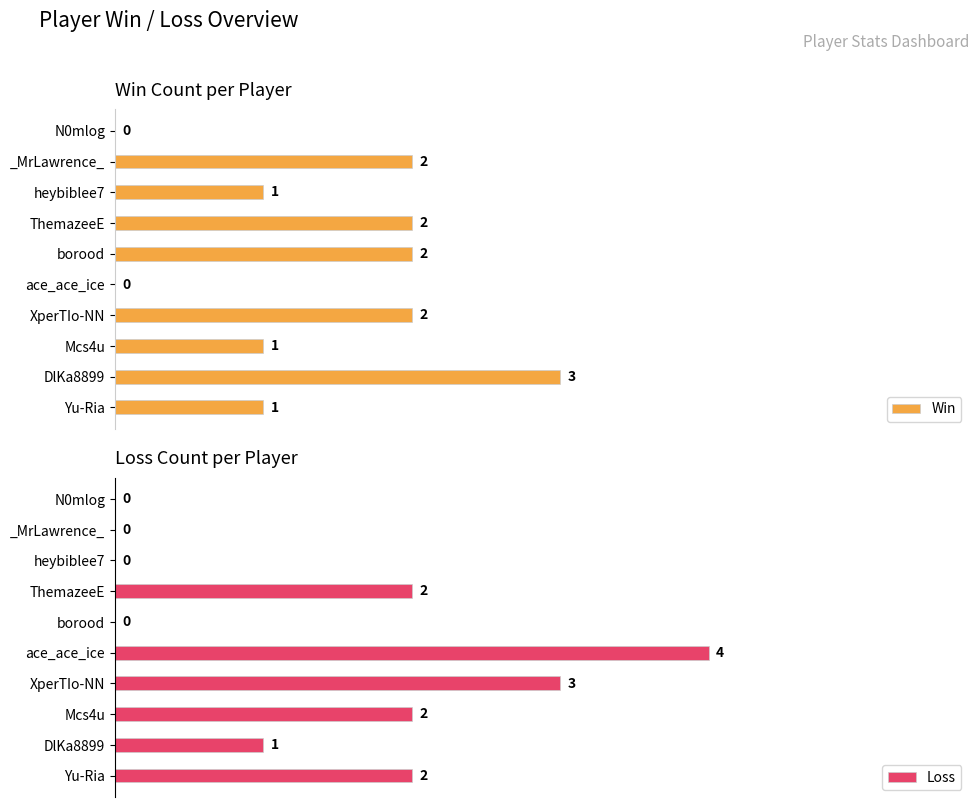

How many groups of bars are there?

10